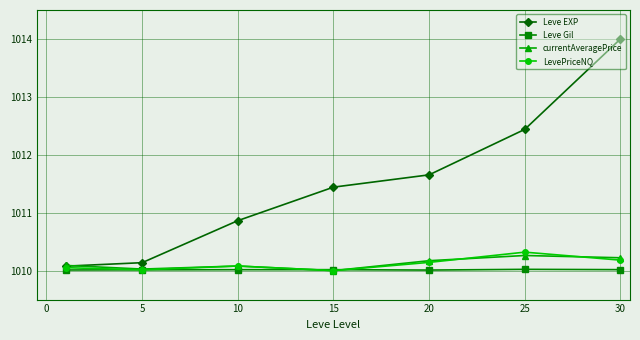

What is the value of the Leve Gil point at the 6th from the left?

1010.0